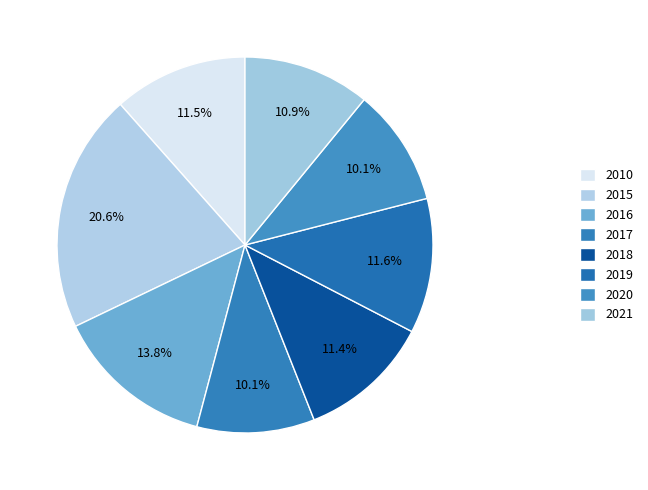

How many segments does this pie chart have?

8